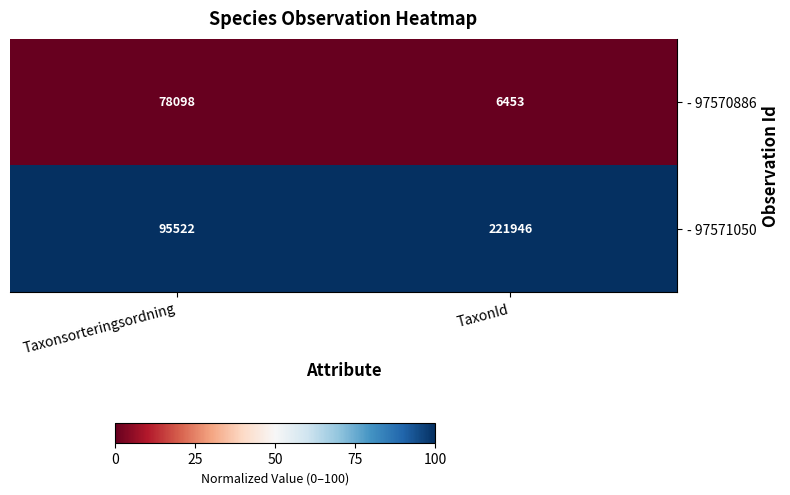

Rank the series by their average value, from lowest to highest.

- 97570886, - 97571050